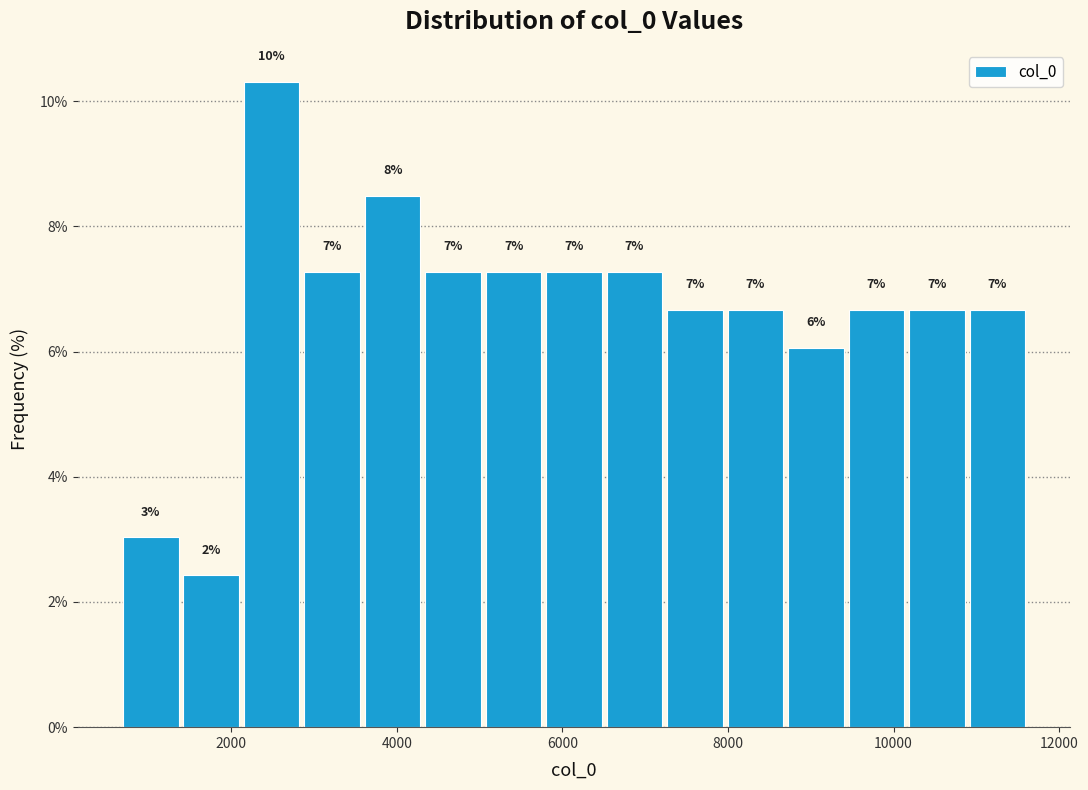

Around what value on the x-axis is the tallest bar? Give the approximate position of its centre, as read against the axis.

2400